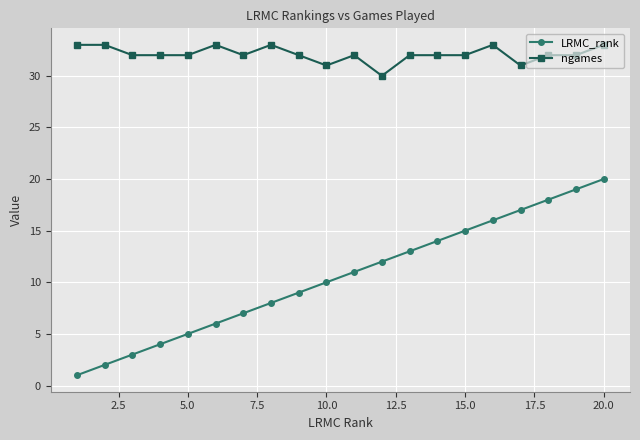

Which series has the largest total across all categories?

ngames